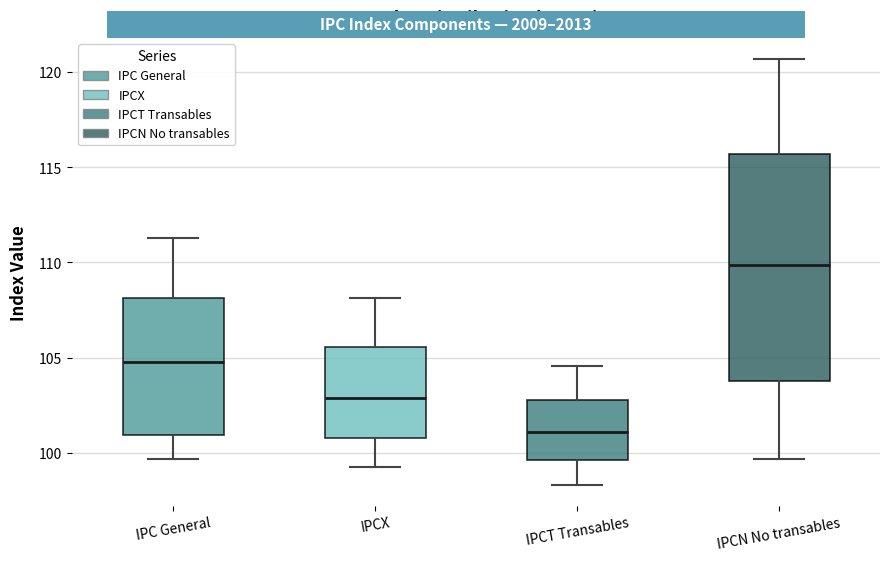

Which box is the tallest, from its lower edge to its upper edge?

IPCN No transables